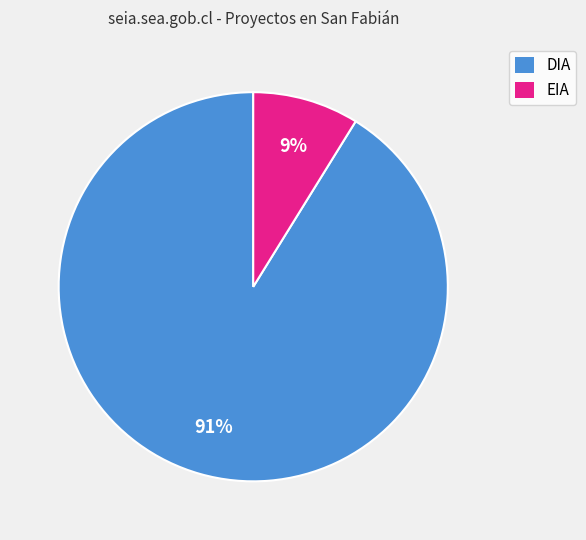

Is it true that EIA is 9% of the pie?

True